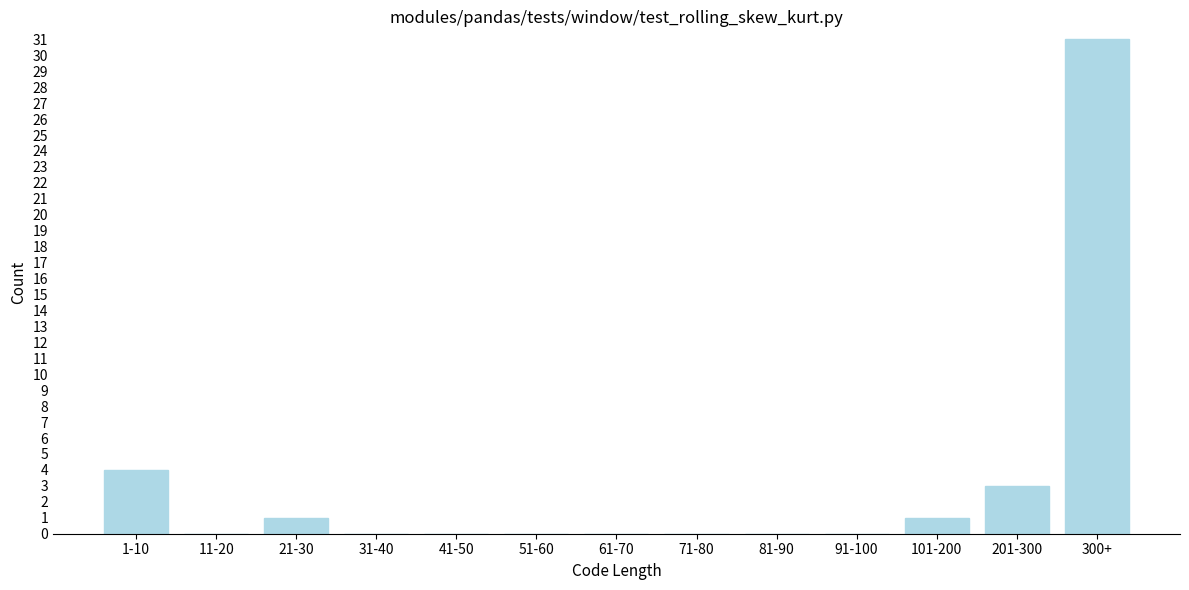

Reading left to right, what are all the values shown in this chart?

1-10=4	11-20=0	21-30=1	31-40=0	41-50=0	51-60=0	61-70=0	71-80=0	81-90=0	91-100=0	101-200=1	201-300=3	300+=31